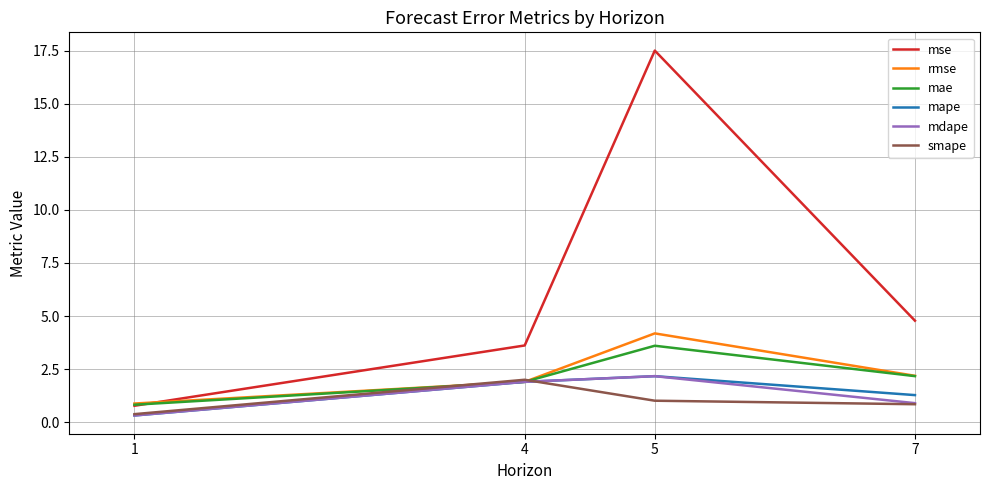

What is the minimum value for smape?

0.4